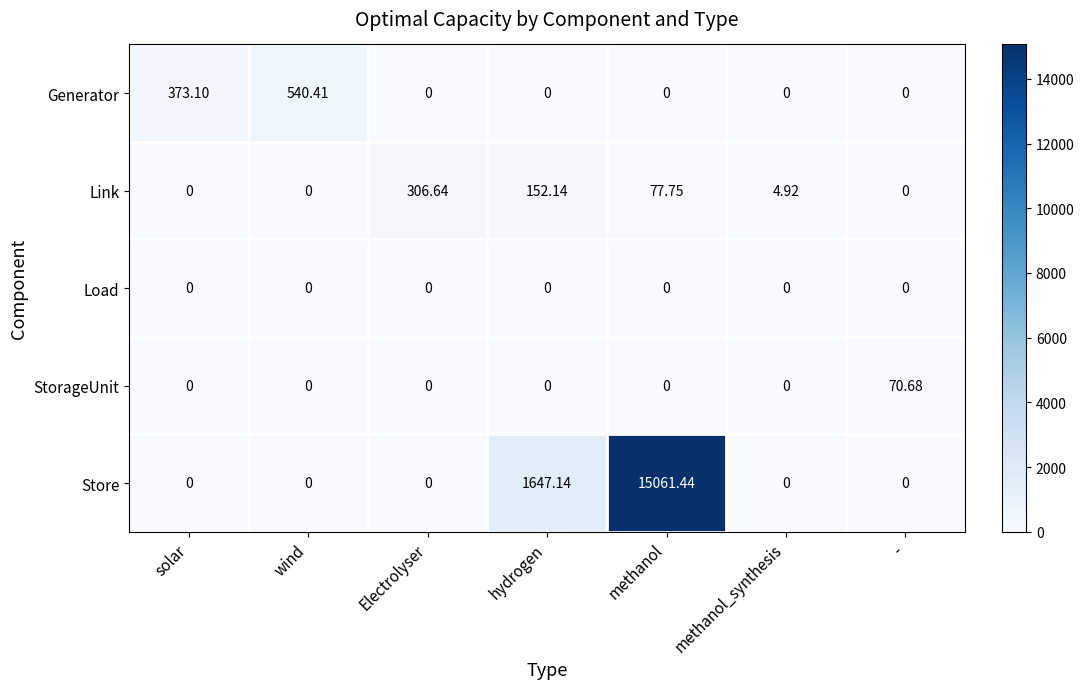

List the series in order of their peak value, lowest first.

Load, StorageUnit, Link, Generator, Store